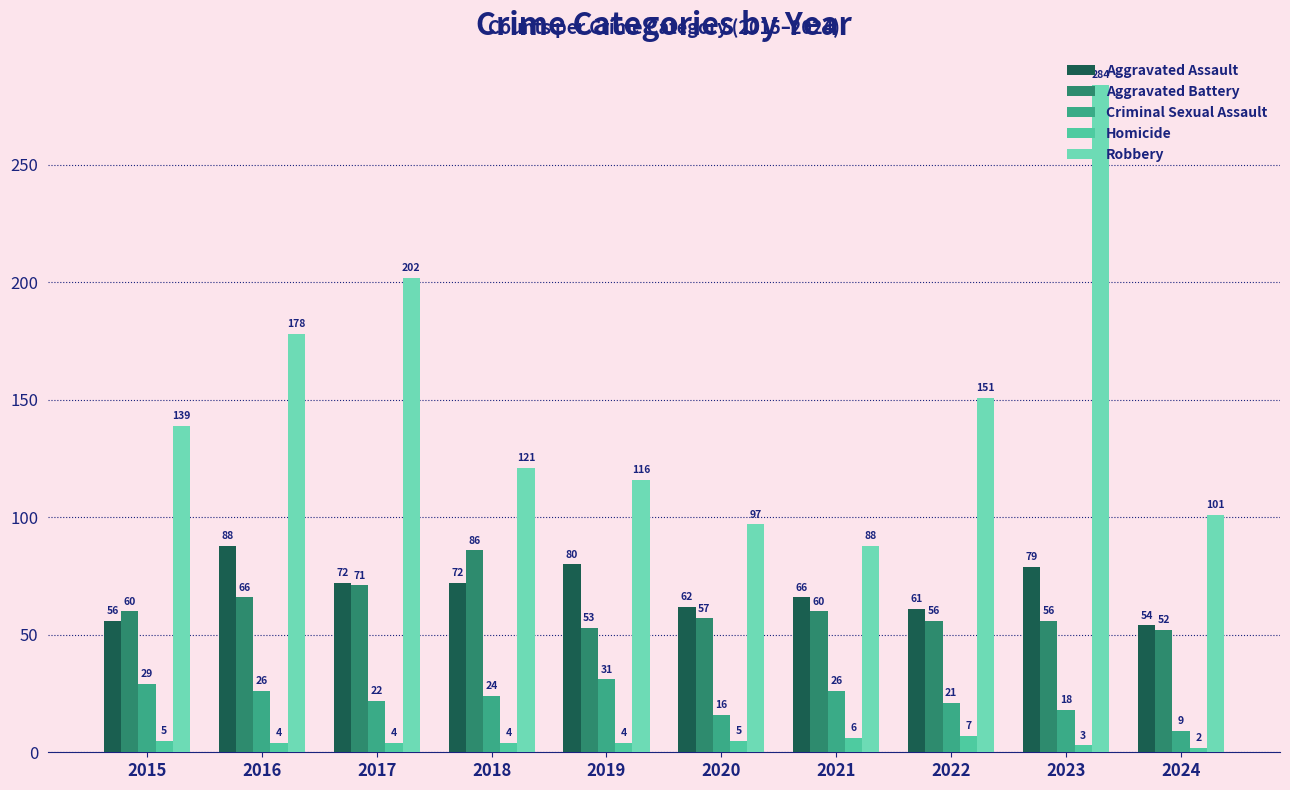

At 2019, list the series in order from largest to smallest.

Robbery, Aggravated Assault, Aggravated Battery, Criminal Sexual Assault, Homicide